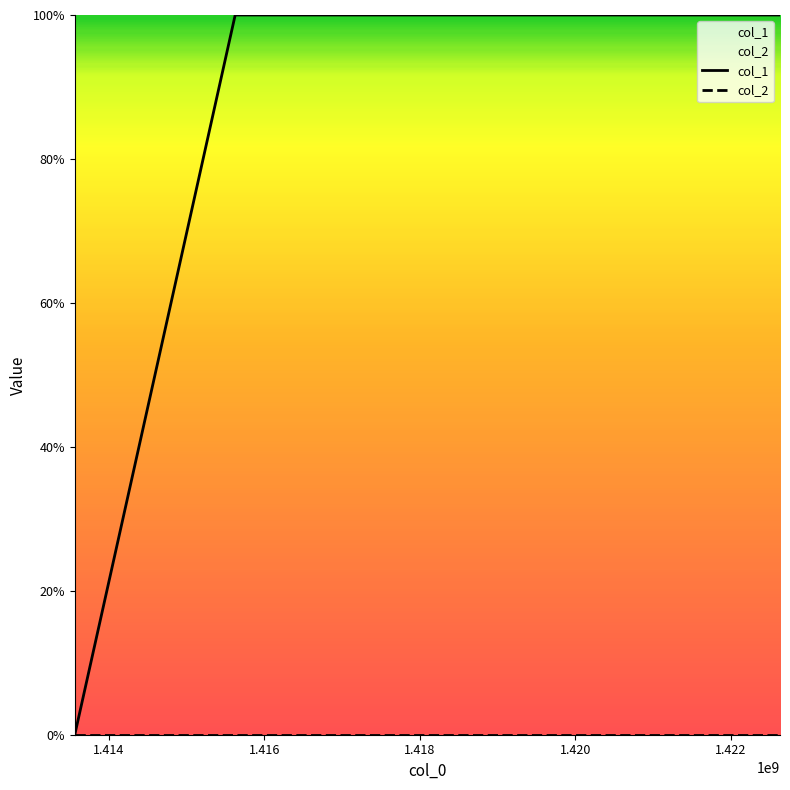

What is the value of the col_1 point at the 3rd from the left?

1